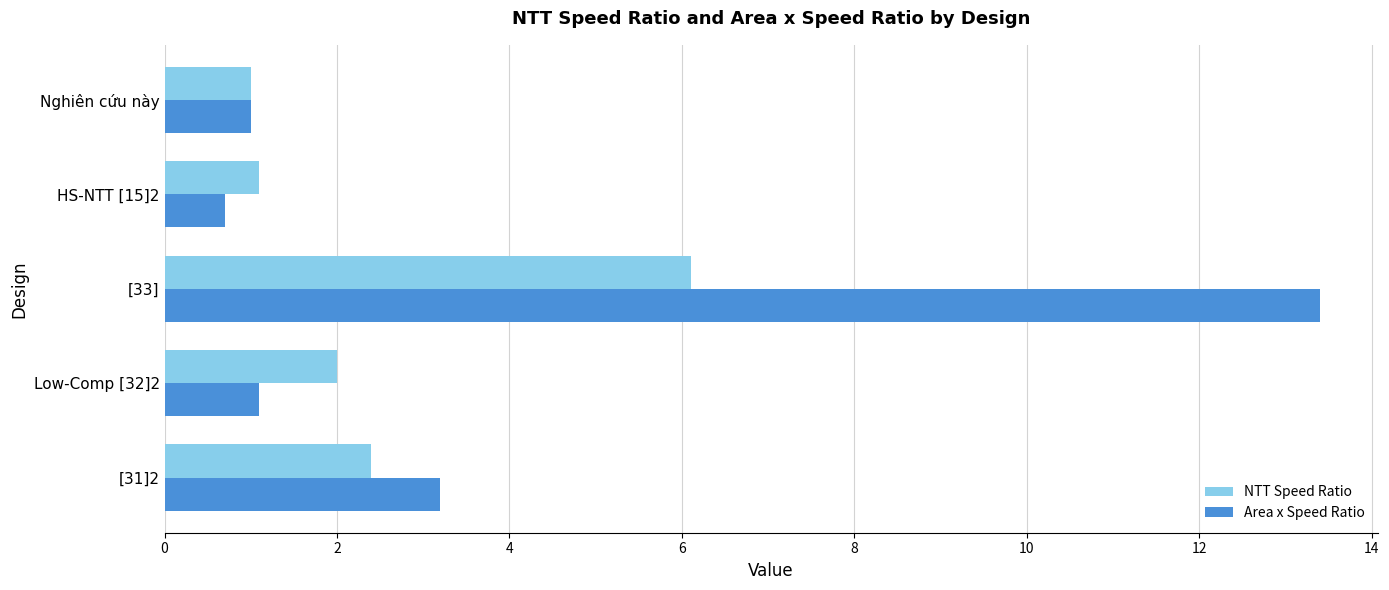

What is the total value across all series at Nghiên cứu này?

2.0